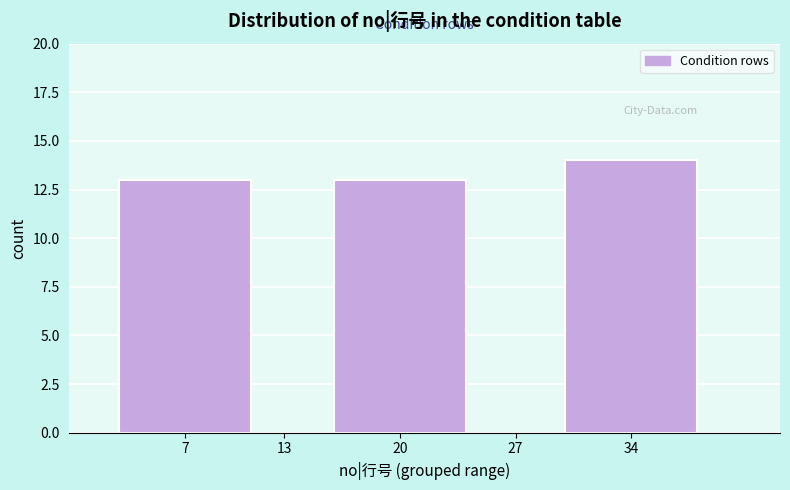

Reading left to right, what are all the values shown in this chart?

7=13	20=13	34=14